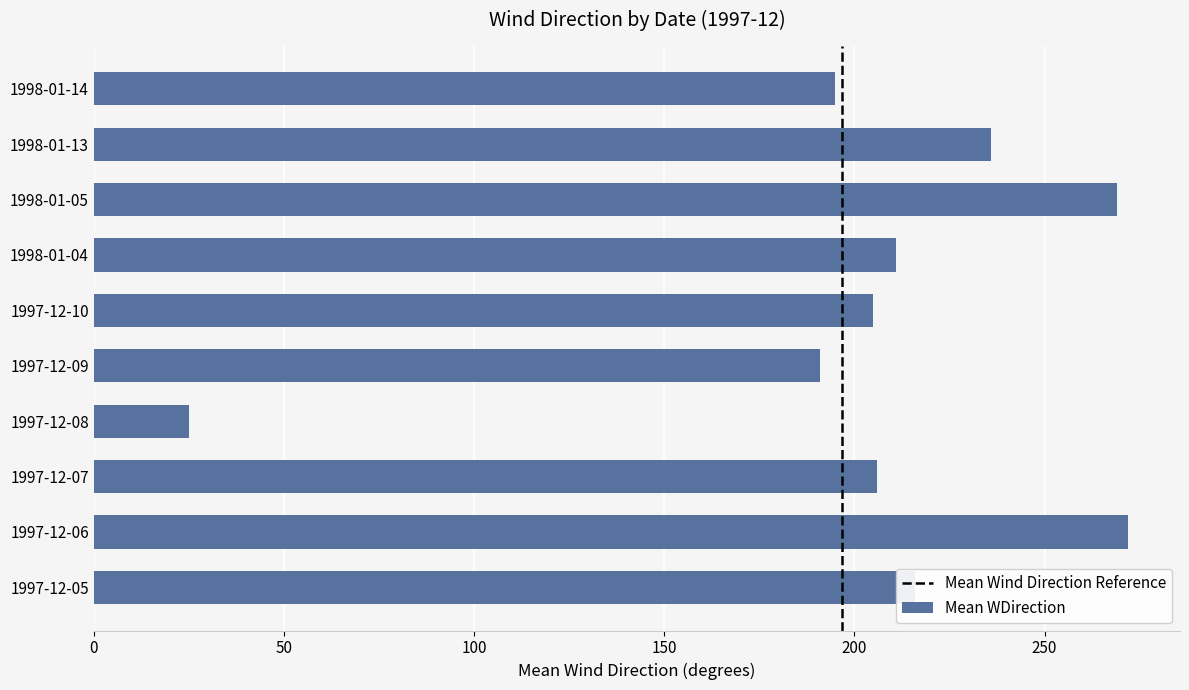

Approximately how many times larger is the value at 1998-01-13 compared to 1998-01-05?

0.9